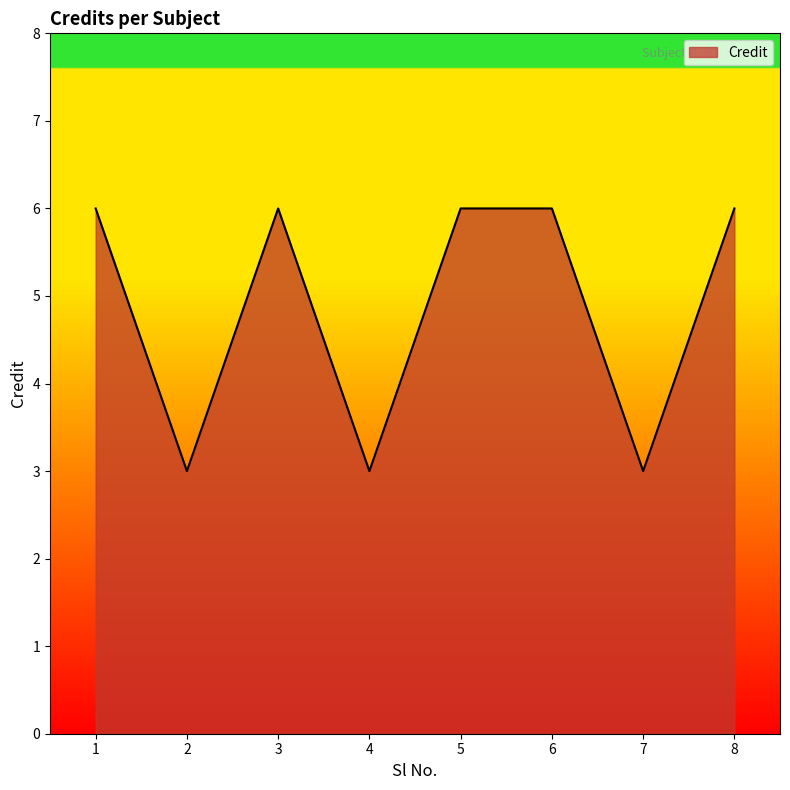

What is the maximum value shown in the chart?

6